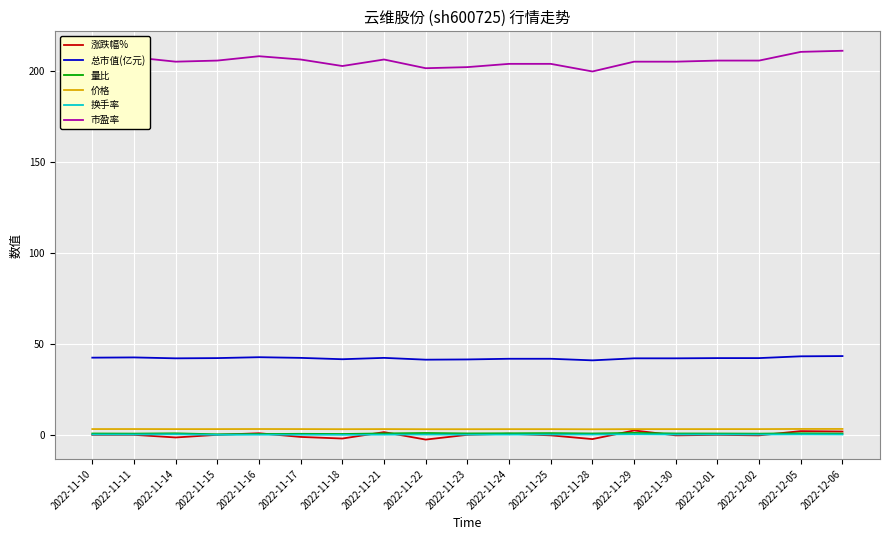

How many lines are shown in the chart?

6